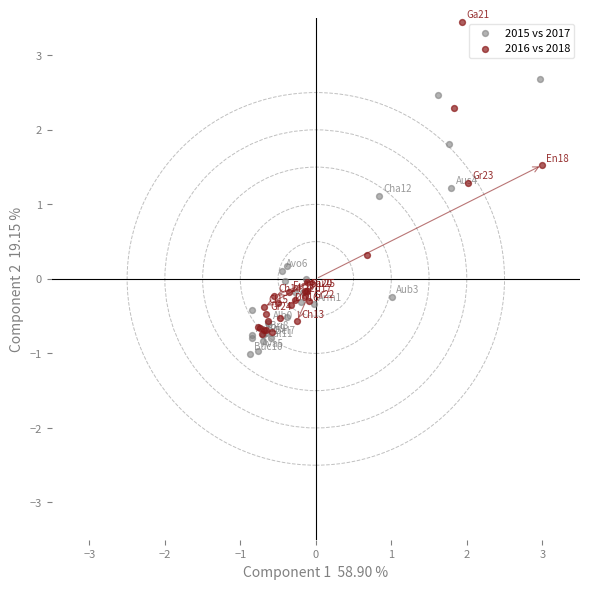

Which series contains the lowest Y value?

2015 vs 2017